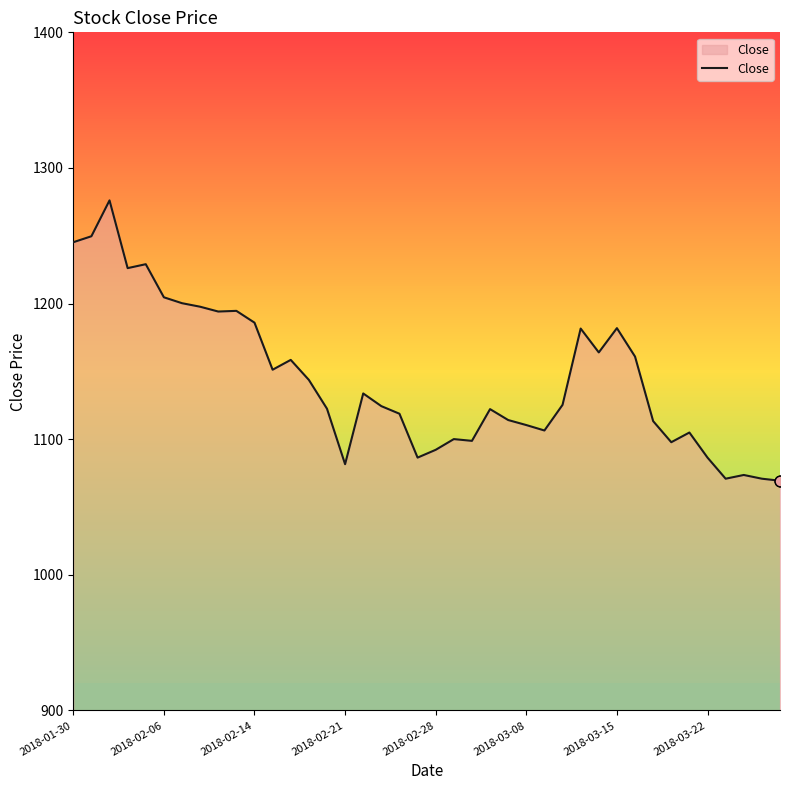

Approximately how many times larger is the value at 27 compared to 13?

1.0